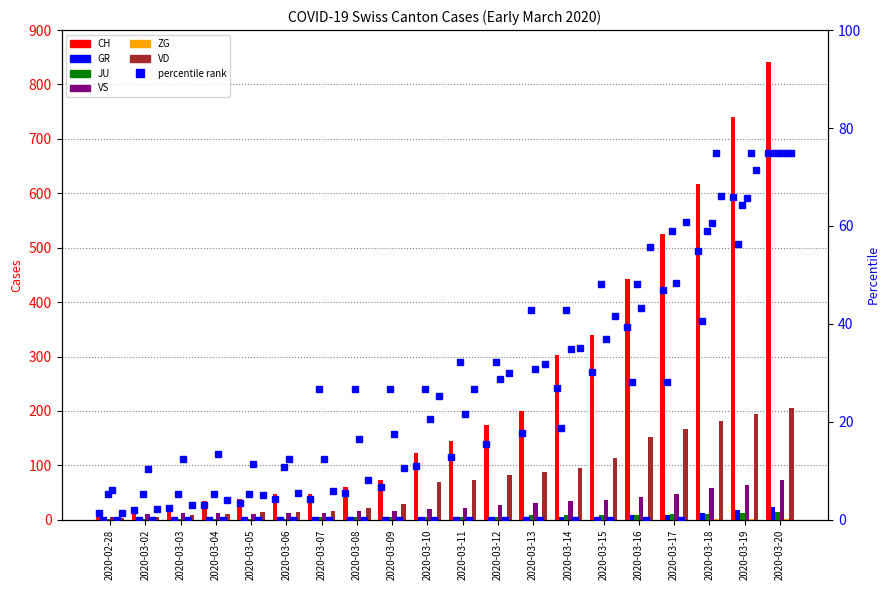

What is the label of the 6th bar from the right?

2020-03-15